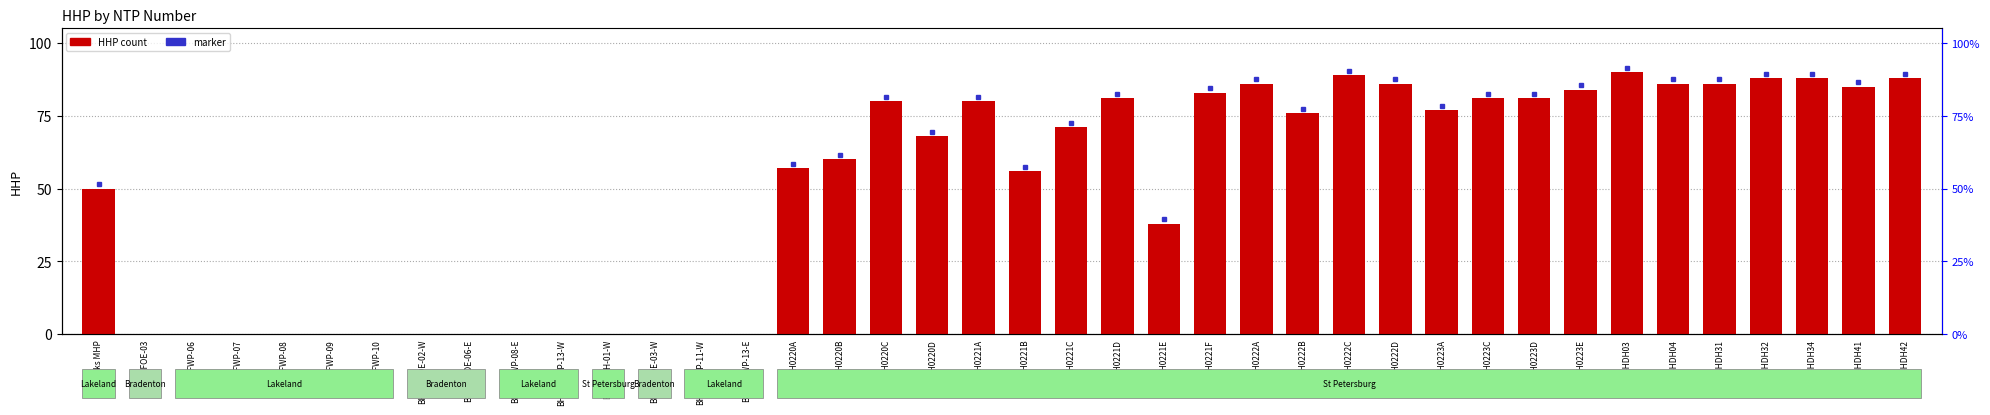

What is the value of the 36th bar from the left?

86